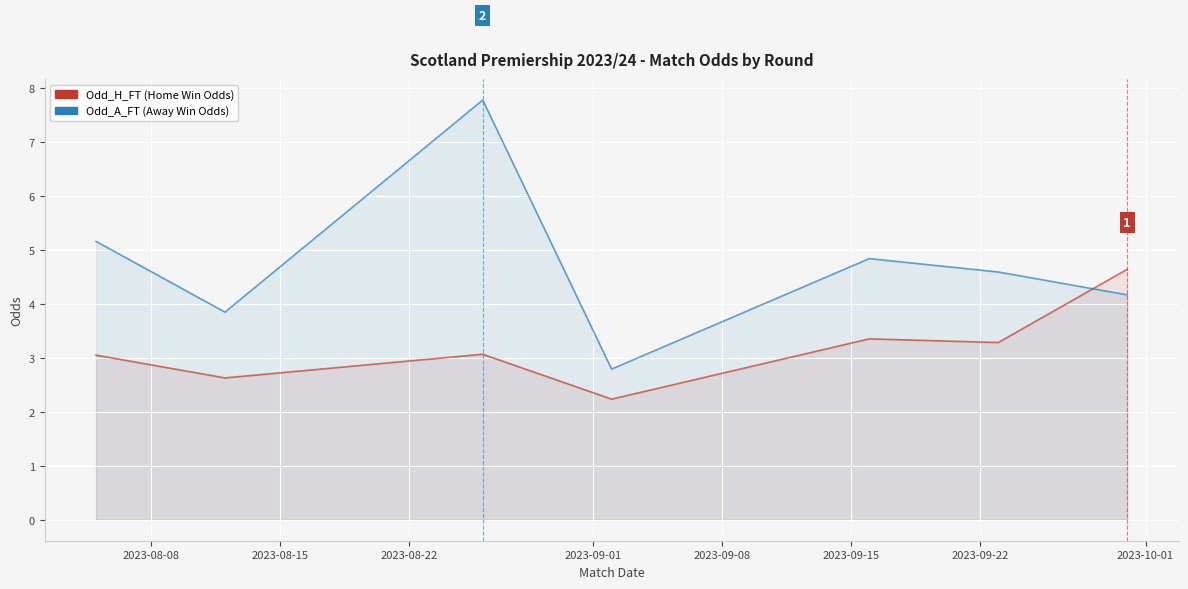

What is the spread (max minus min) of values at 2023-08-22?

4.7